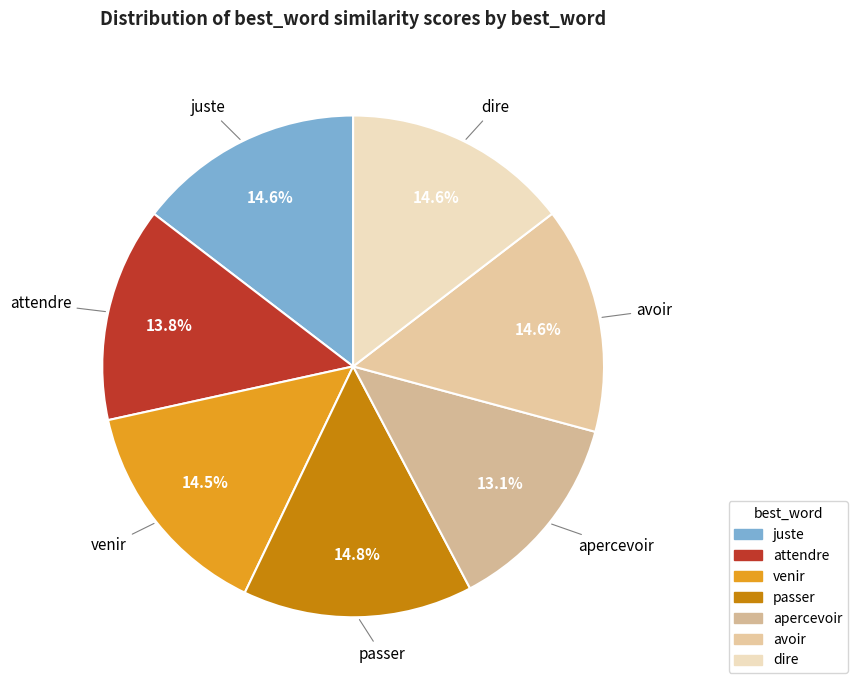

Is it true that apercevoir is 20% of the pie?

False